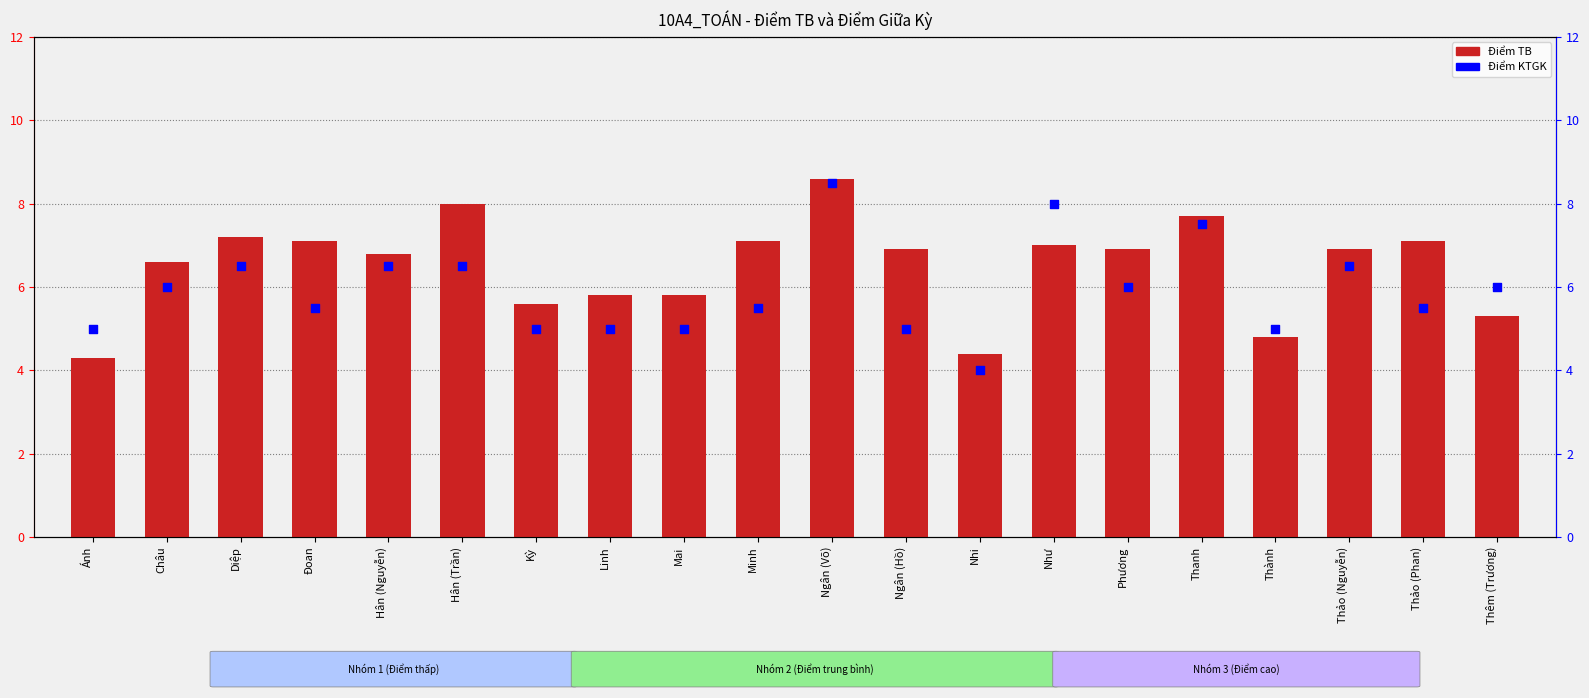

At which category is the sum across all series the highest?

Ngân (Võ)